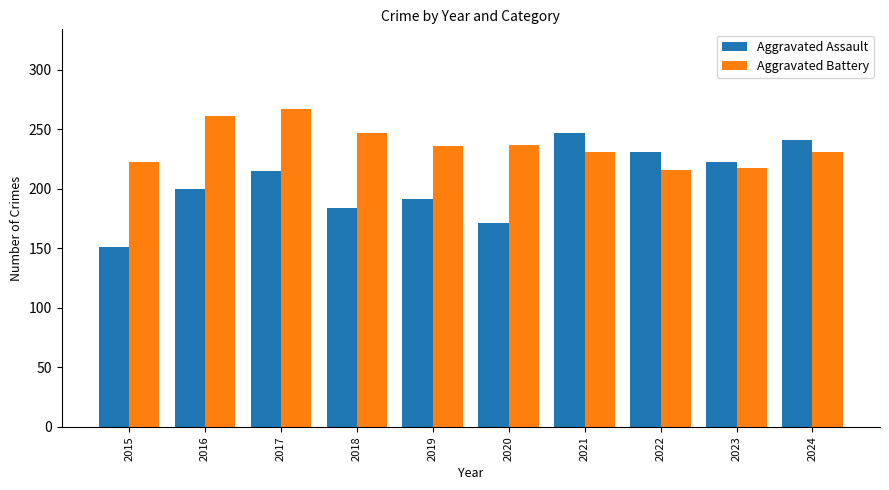

Read the Aggravated Battery value at 2019, to the nearest 10.

240